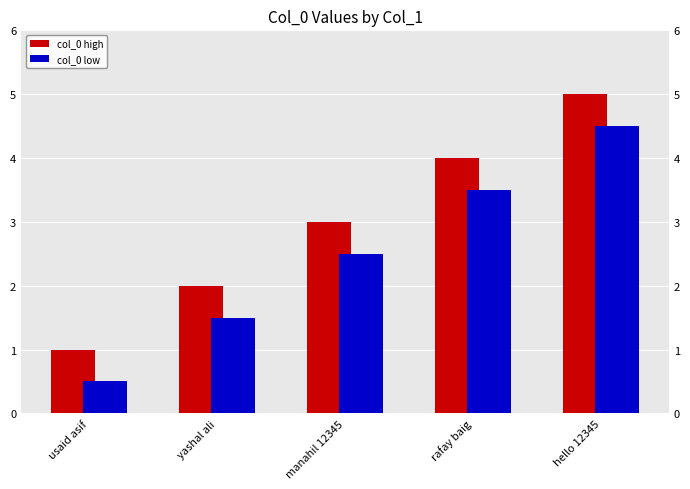

Which series has the largest total across all categories?

col_0 high